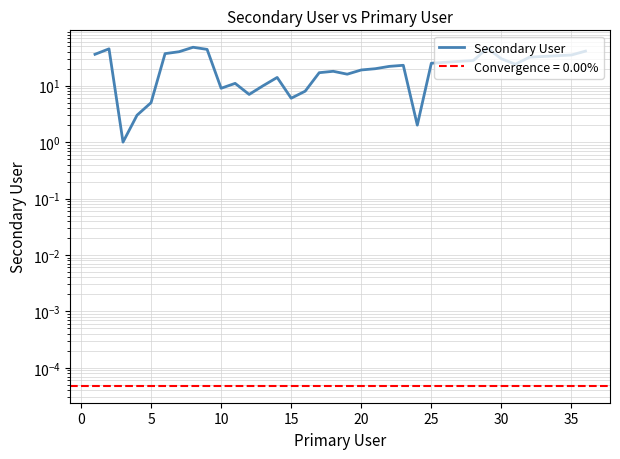

What is the difference between the maximum and second lowest values?

46